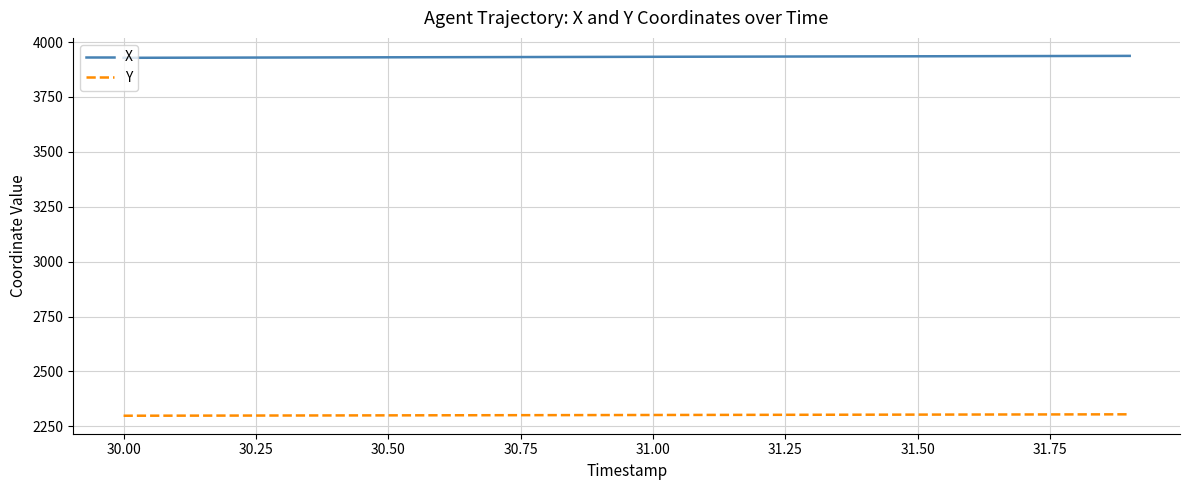

Which series has the largest total across all categories?

X